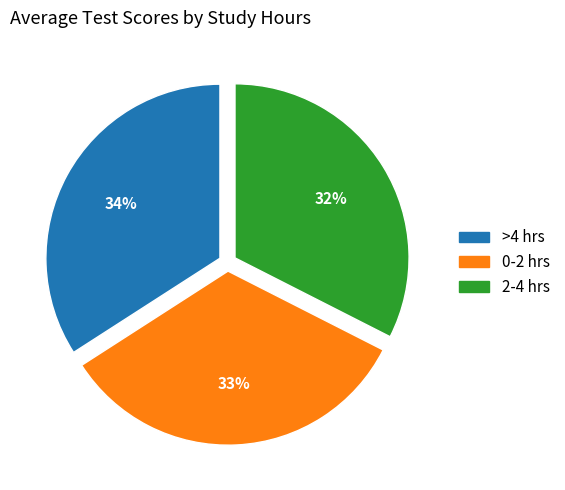

Which slice is the smallest?

2-4 hrs